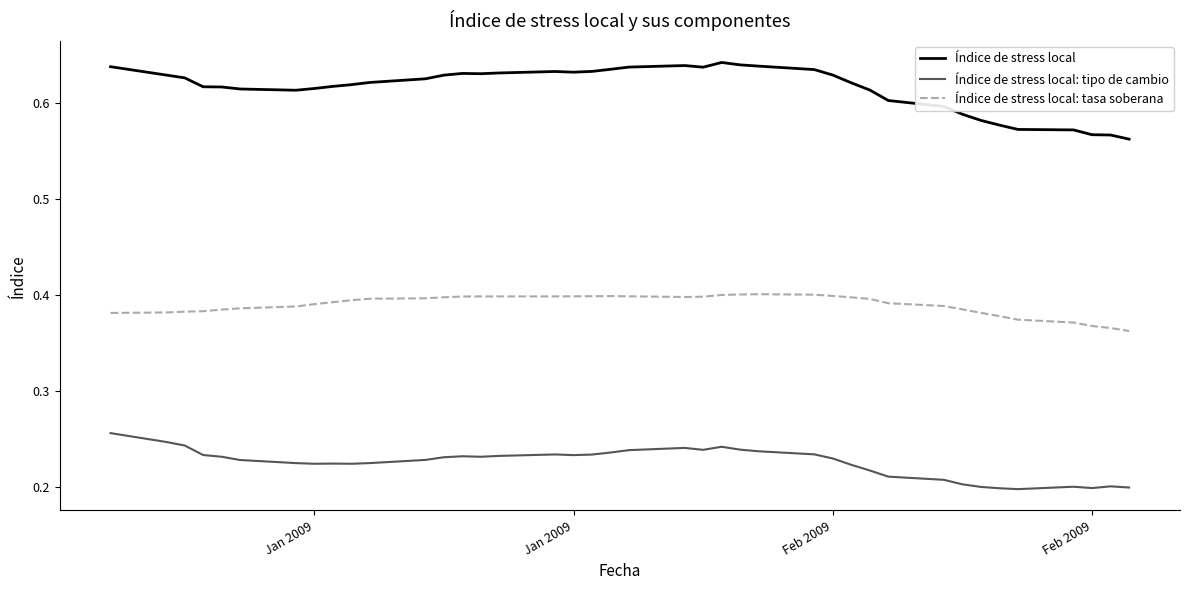

Which series has the largest total across all categories?

Índice de stress local